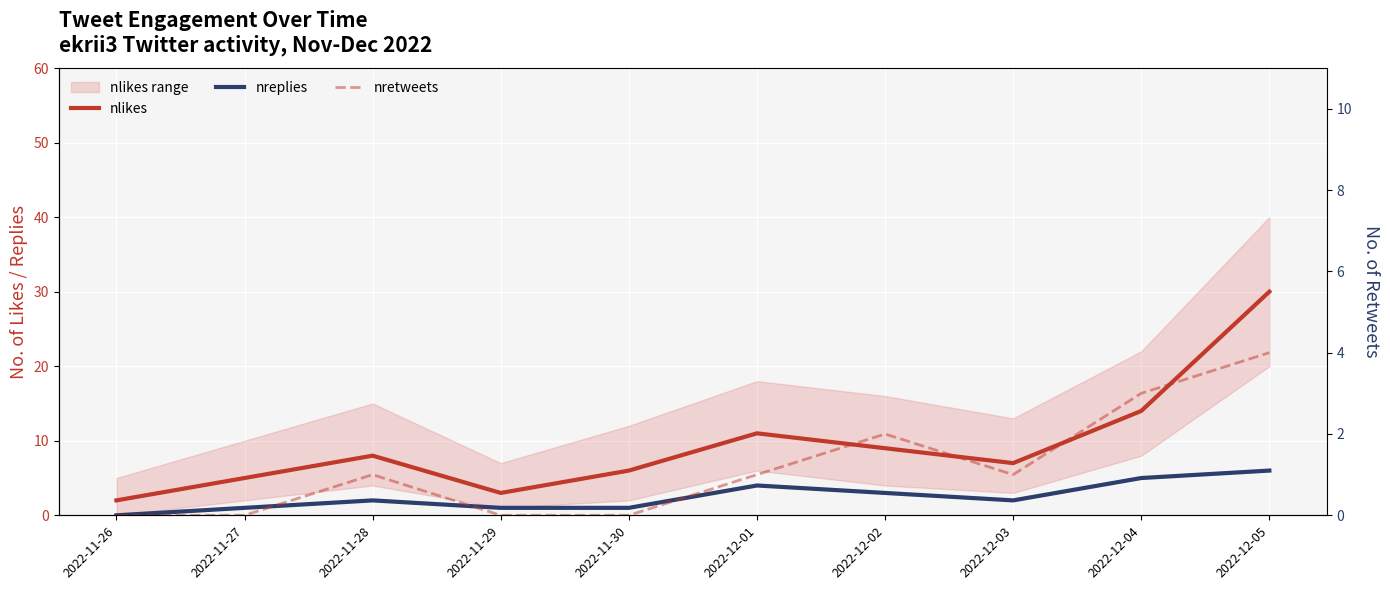

Which category has the lowest value in the nlikes series?

2022-11-26